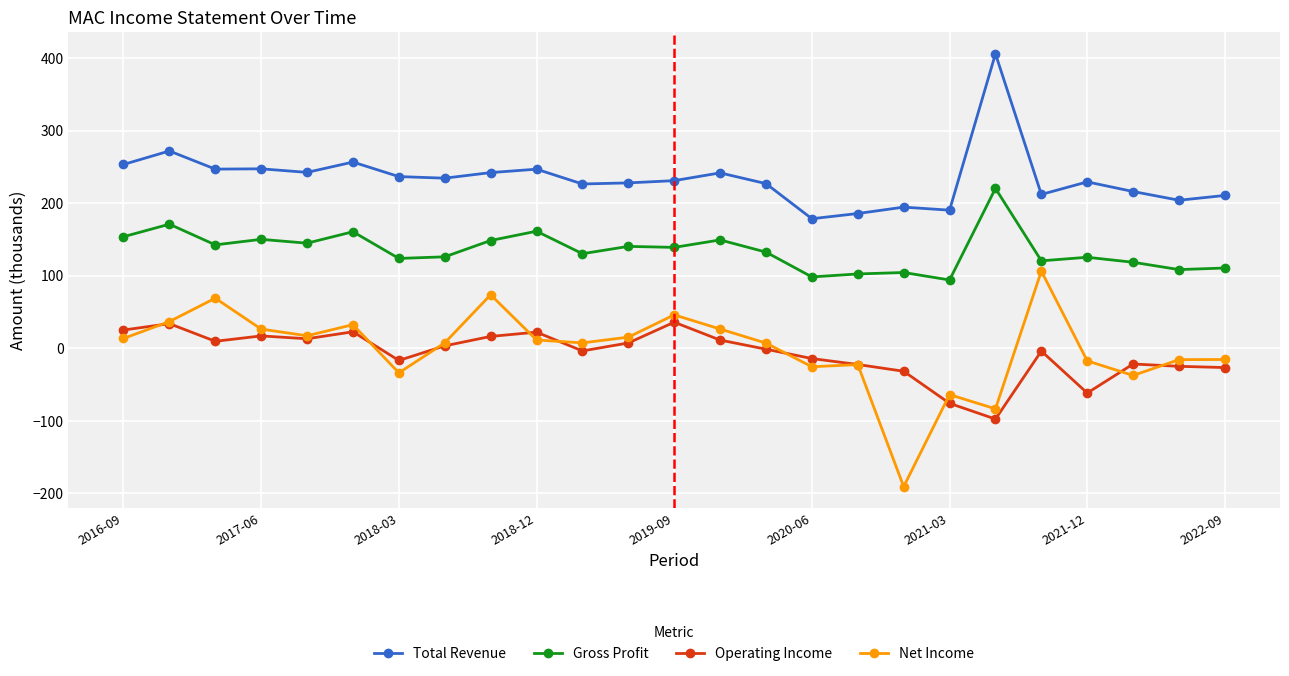

Does the chart have visible grid lines?

Yes